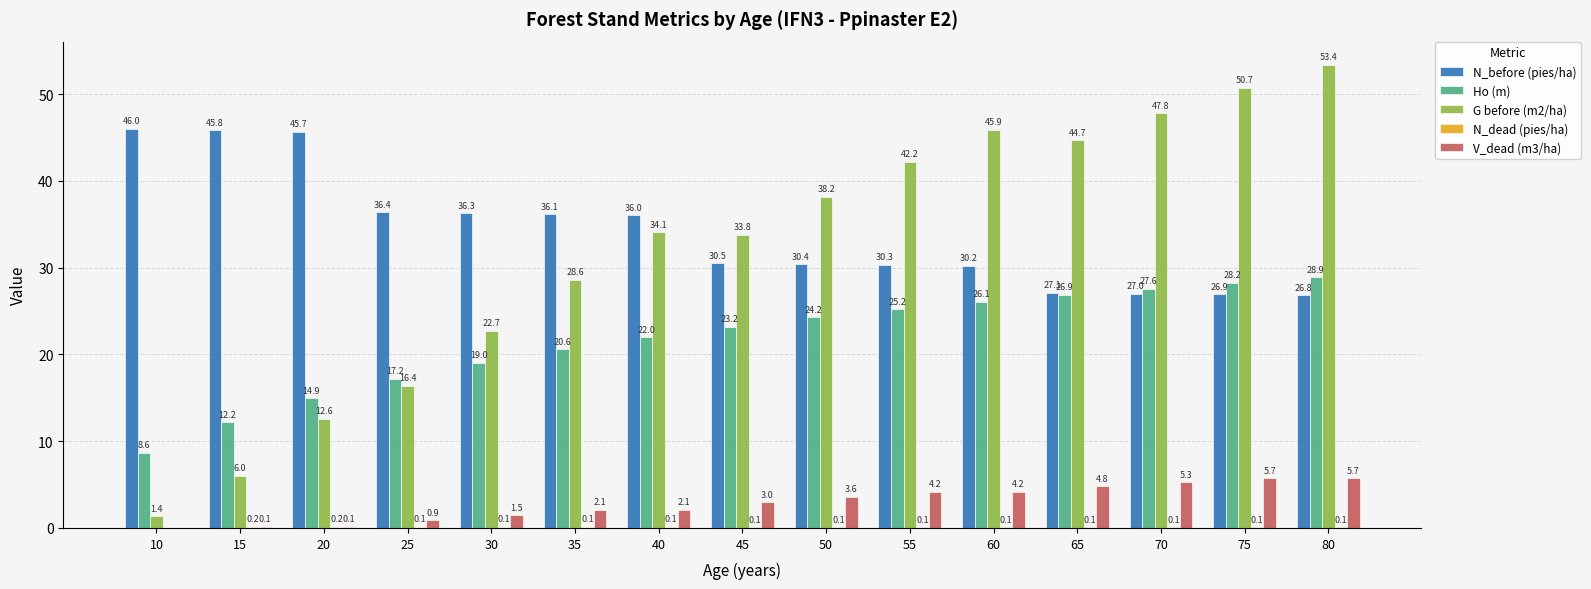

Between 70 and 80, which series saw the biggest shift?

G before (m2/ha)